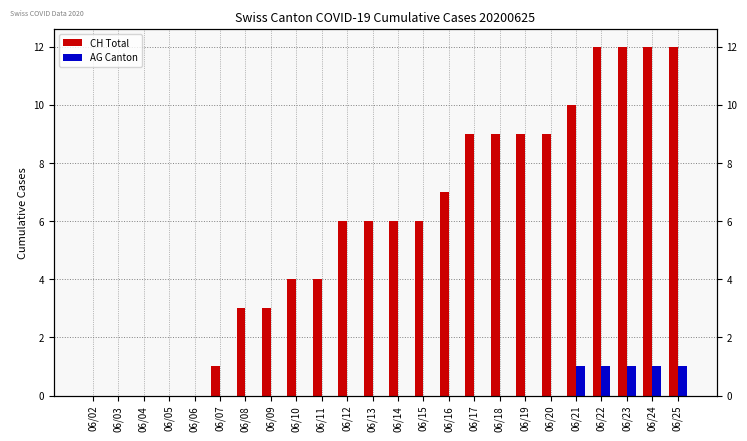

What is the maximum value shown in the chart?

12